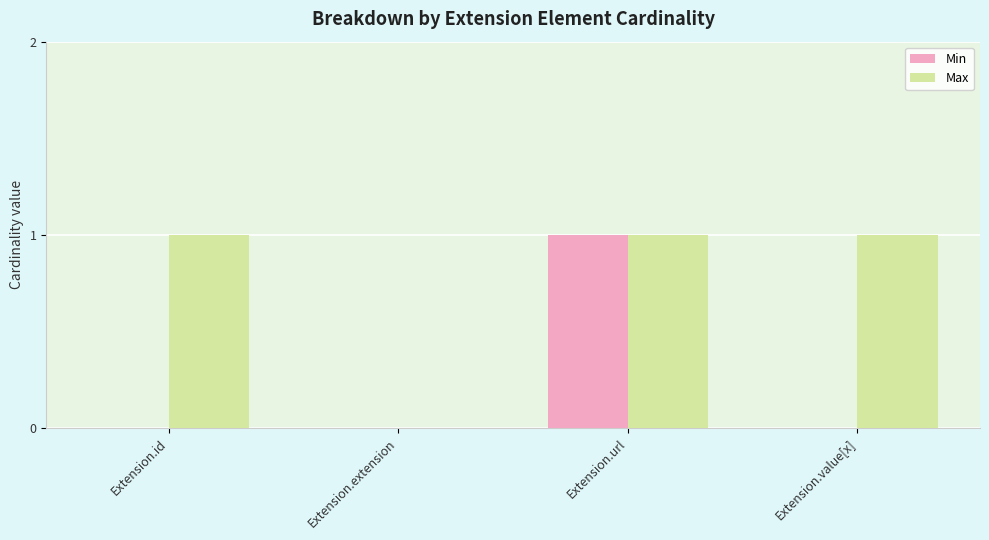

The value of Min at Extension.extension is -1. True or false?

False